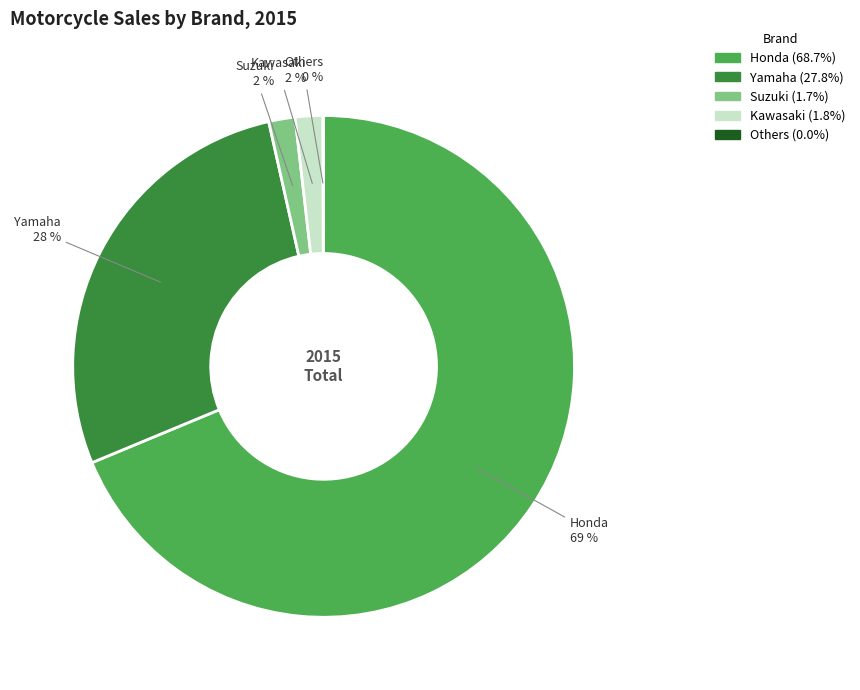

Is there any slice that represents more than half of the pie?

Yes